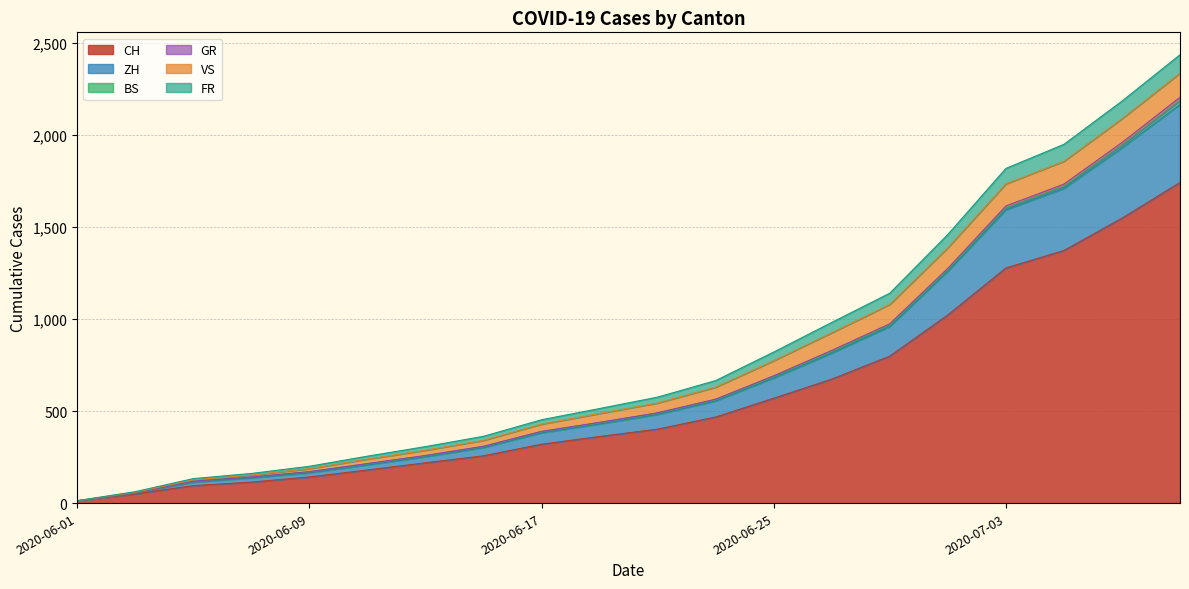

Where does the CH series first go above 402?

2020-06-23